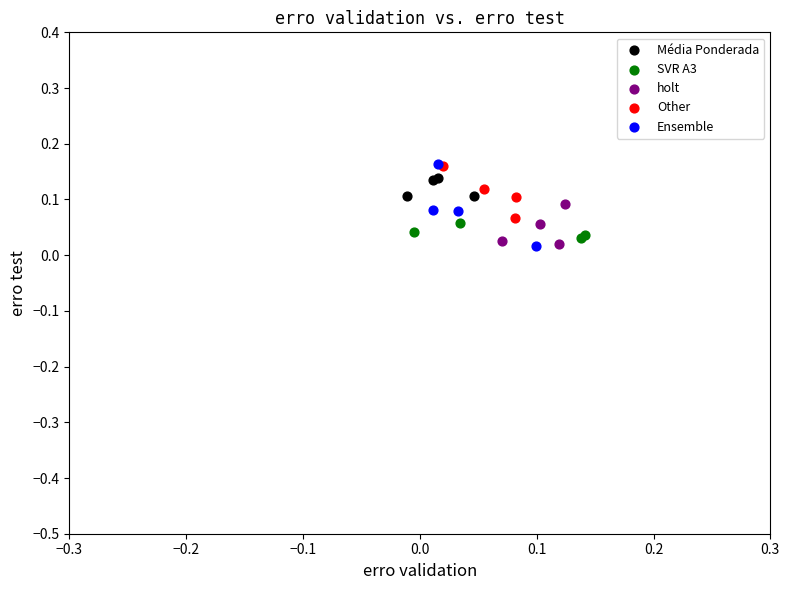

Which series has the widest spread of Y values?

Ensemble